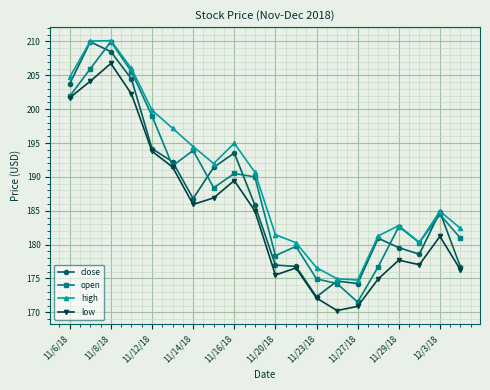

How many values in the close series are below 185?

10